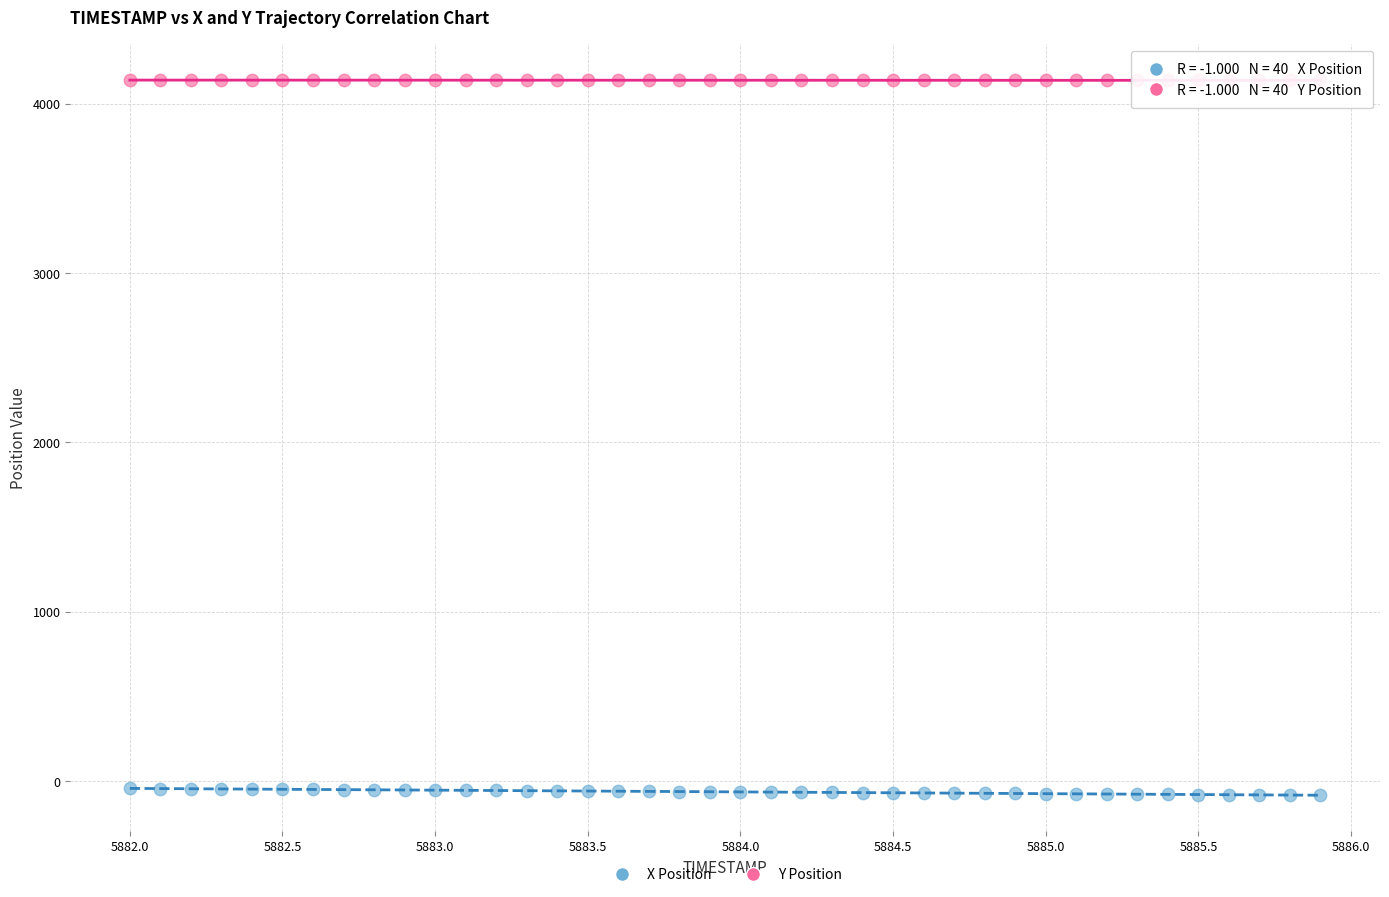

Which series contains the highest Y value?

Y Position